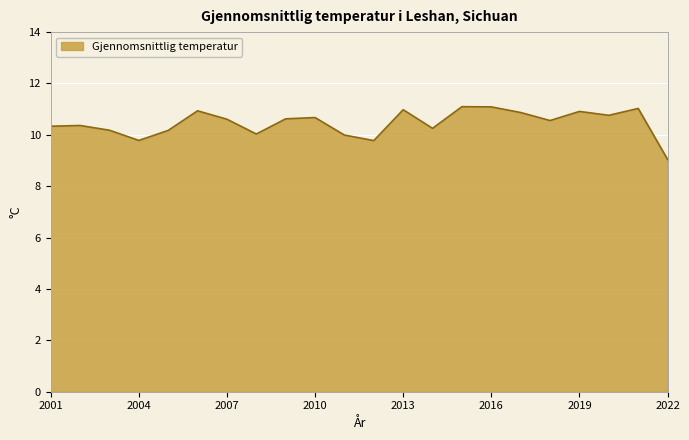

What is the difference between the maximum and minimum values?

2.1